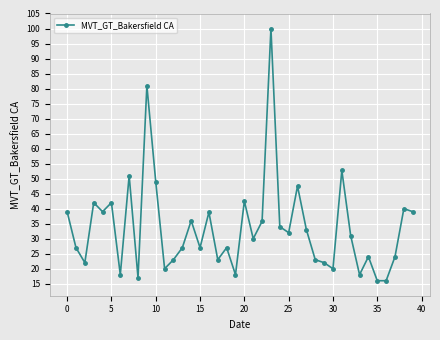

What is the sum of all values?

1347.3